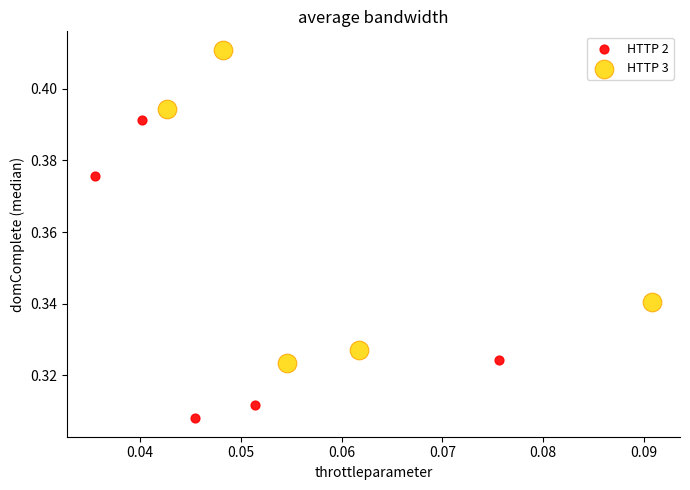

Which series contains the lowest Y value?

HTTP 2